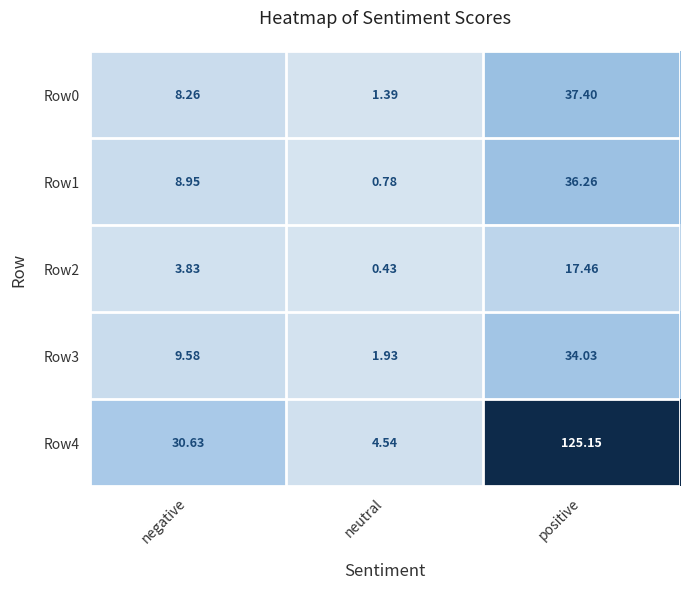

Which category has the lowest value in the Row0 series?

neutral